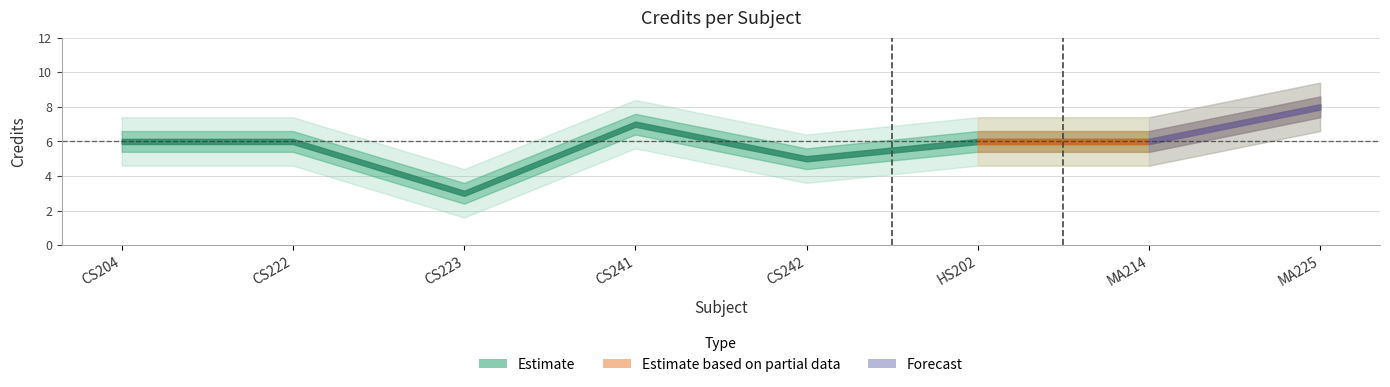

Rank the categories by value from highest to lowest.

MA225, CS241, CS204, CS222, HS202, MA214, CS242, CS223